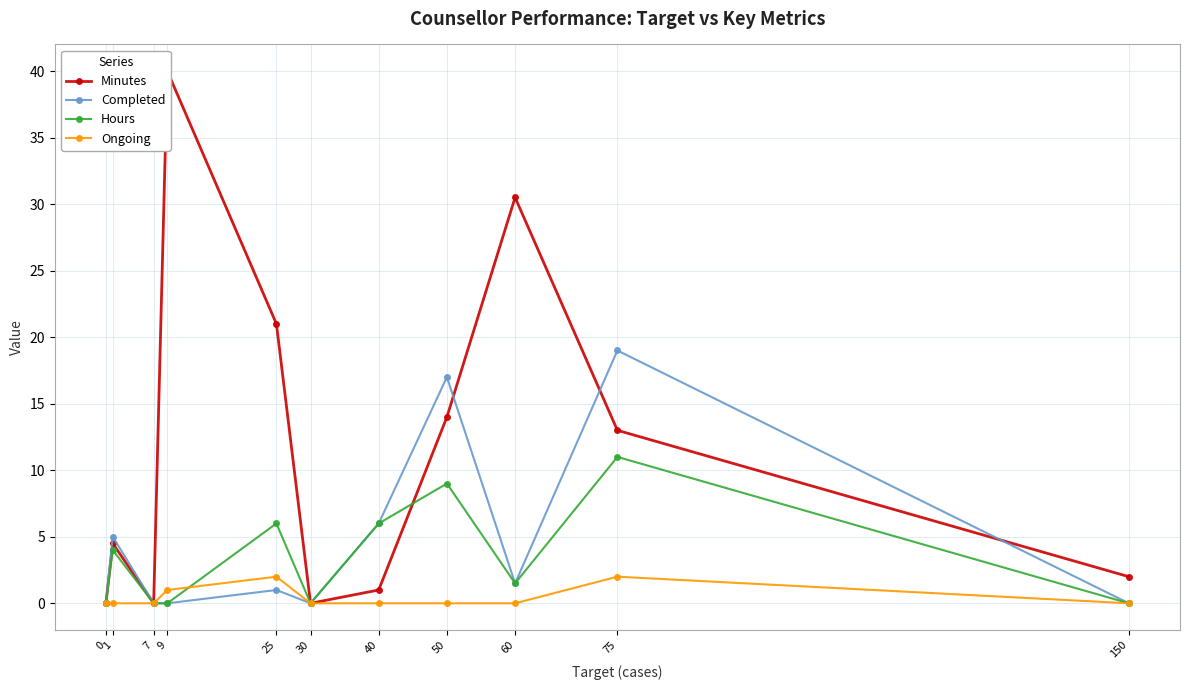

At which label does Minutes first exceed 4?

1